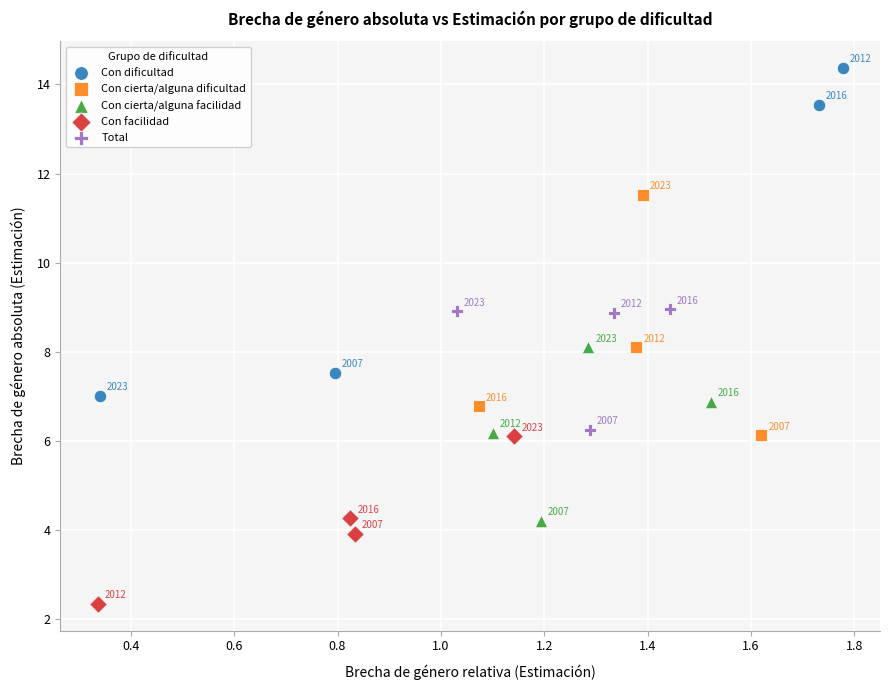

Which series reaches the minimum Y coordinate?

Con facilidad